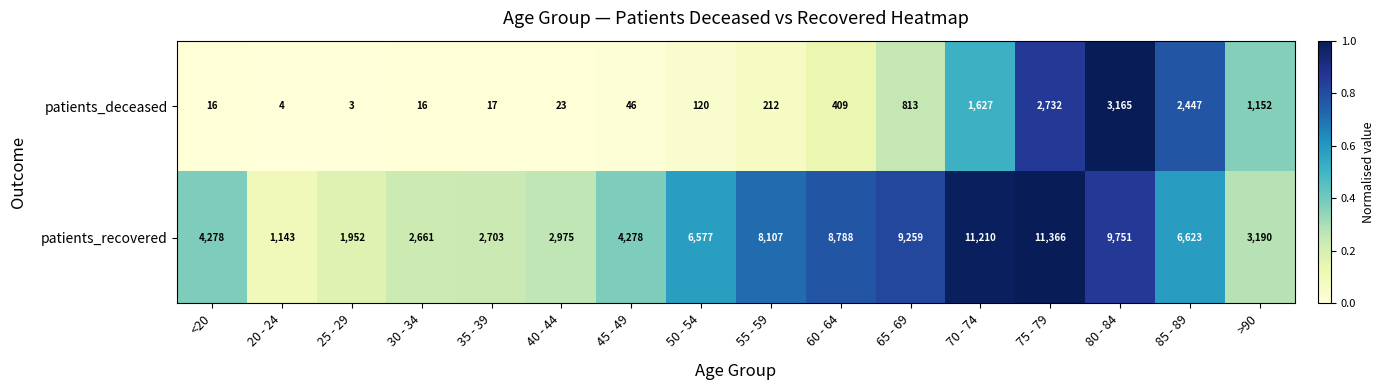

What is the spread (max minus min) of values at 30 - 34?

2645